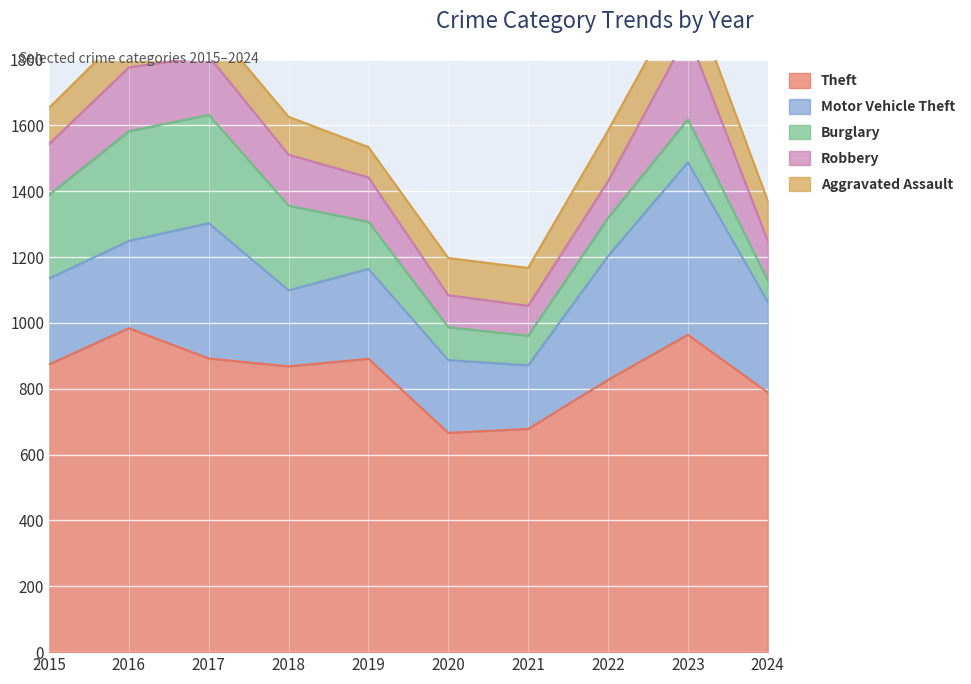

What are all the series names shown in the legend?

Theft, Motor Vehicle Theft, Burglary, Robbery, Aggravated Assault